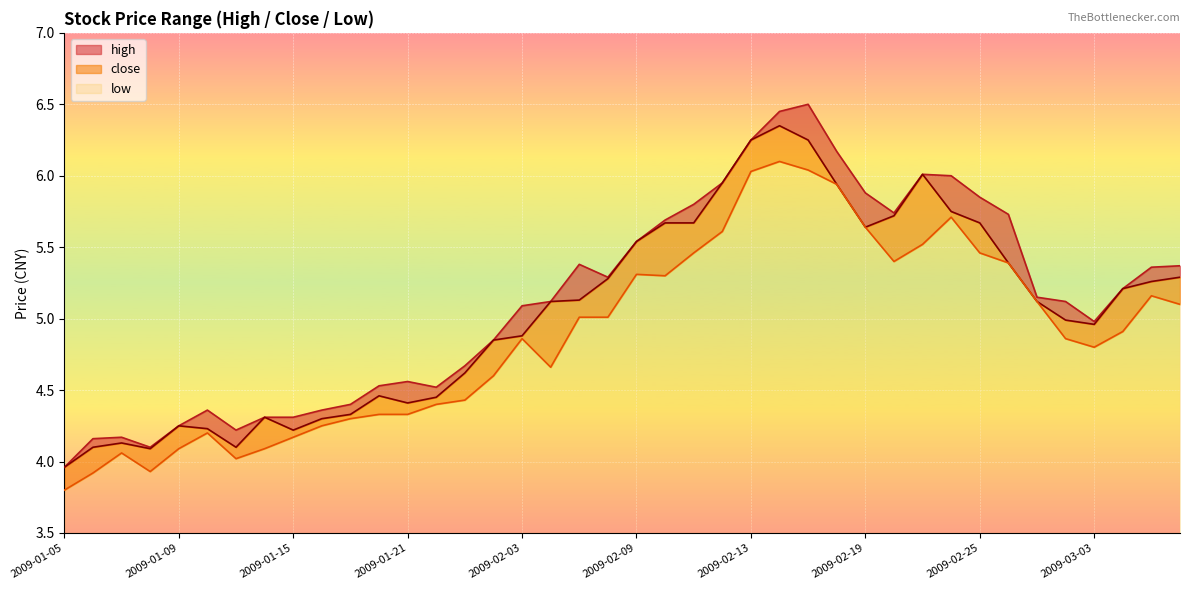

True or false: low and high intersect in this chart.

False